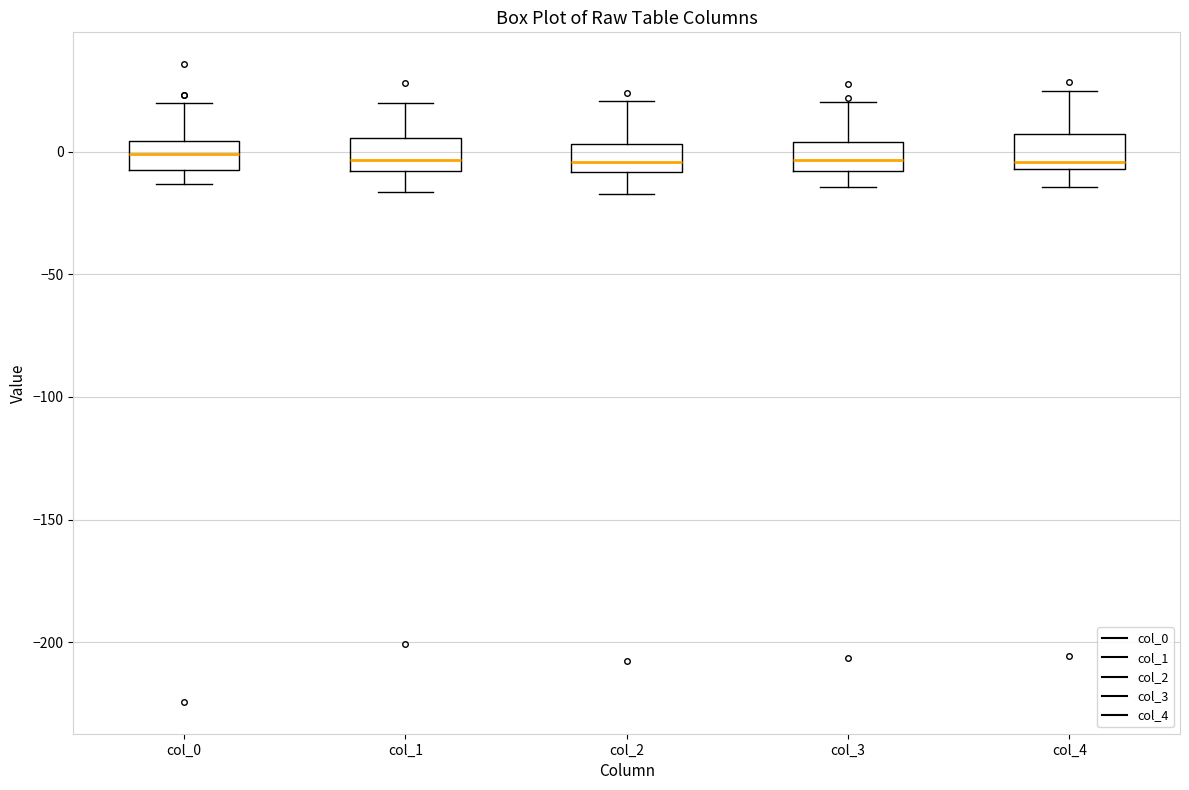

Reading left to right, read every box against the y-axis: the position of its median line, the range the box covers, and the ends of its whiskers. The values are not printed on the chart, so give them approximately, as read against the axis.

col_0: median 0, box -5 to 5, whiskers -15 to 20
col_1: median -5, box -10 to 5, whiskers -15 to 20
col_2: median -5, box -10 to 5, whiskers -15 to 20
col_3: median -5, box -10 to 5, whiskers -15 to 20
col_4: median -5 (just above the box's lower edge), box -5 to 5, whiskers -15 to 25